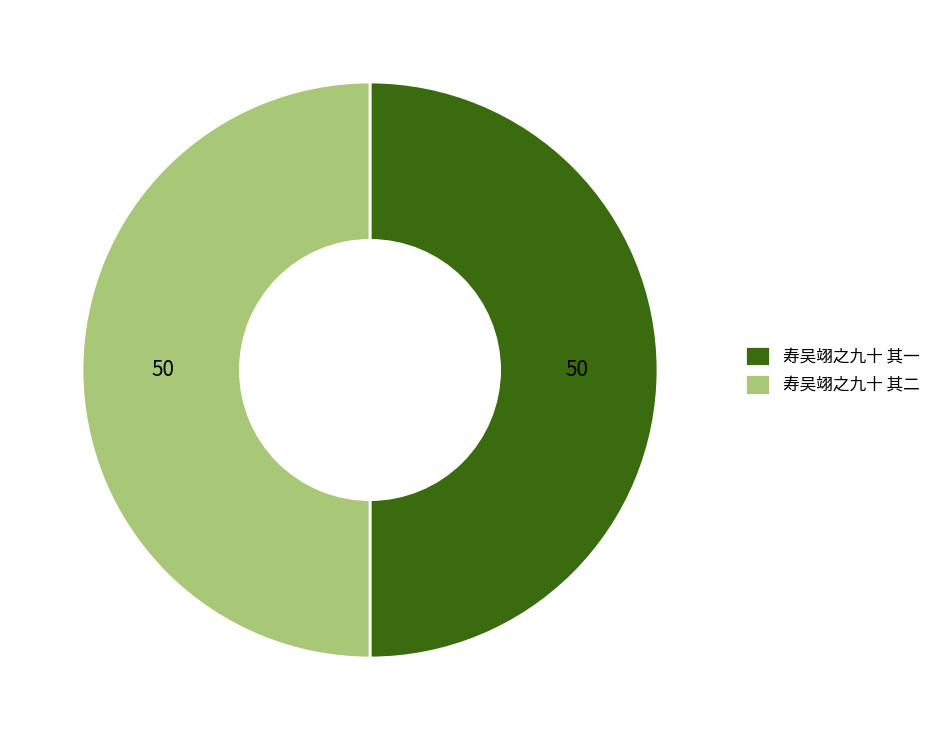

The 寿吴翊之九十 其一 slice represents 50% of the pie. True or false?

True